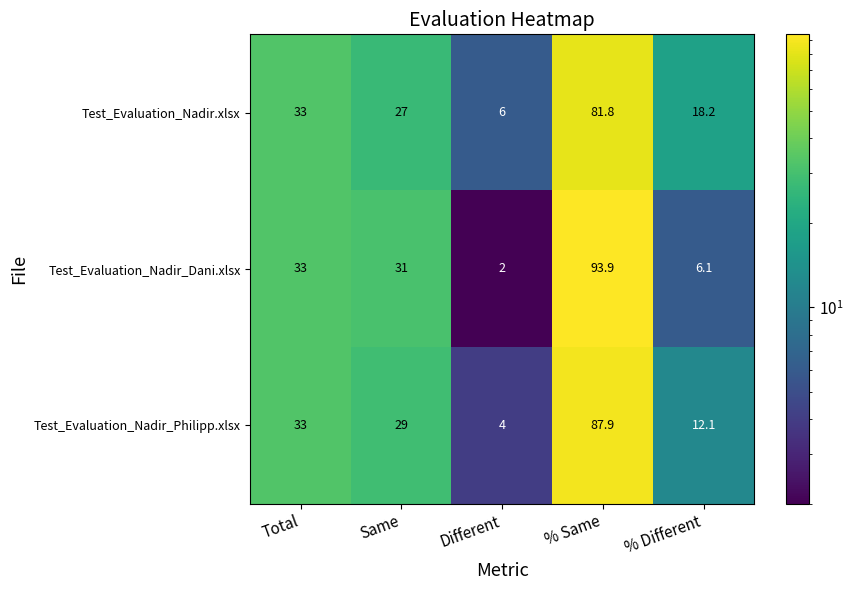

What is the approximate value of Test_Evaluation_Nadir_Dani.xlsx at Same?

31.0